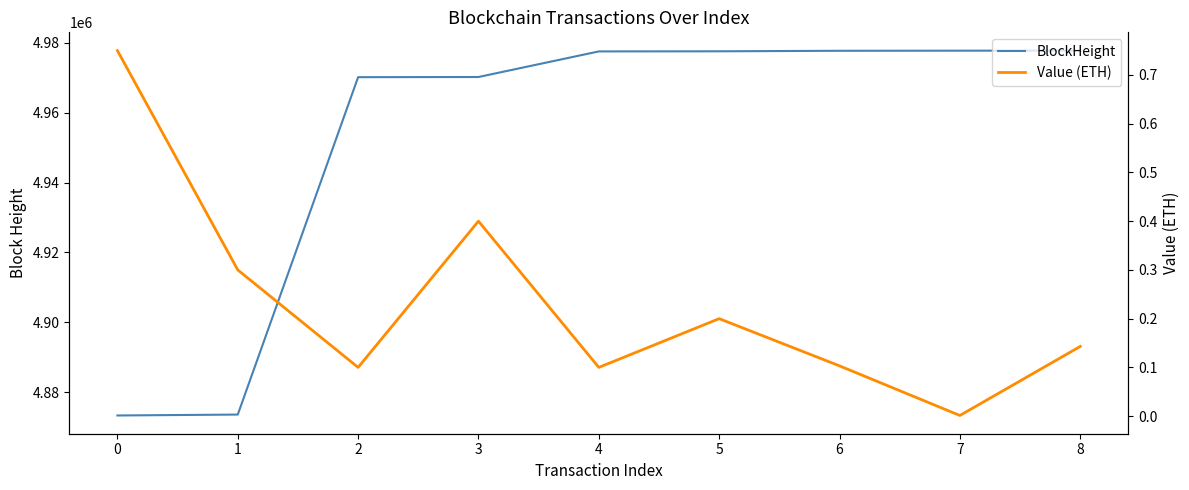

Which series has the largest total across all categories?

BlockHeight